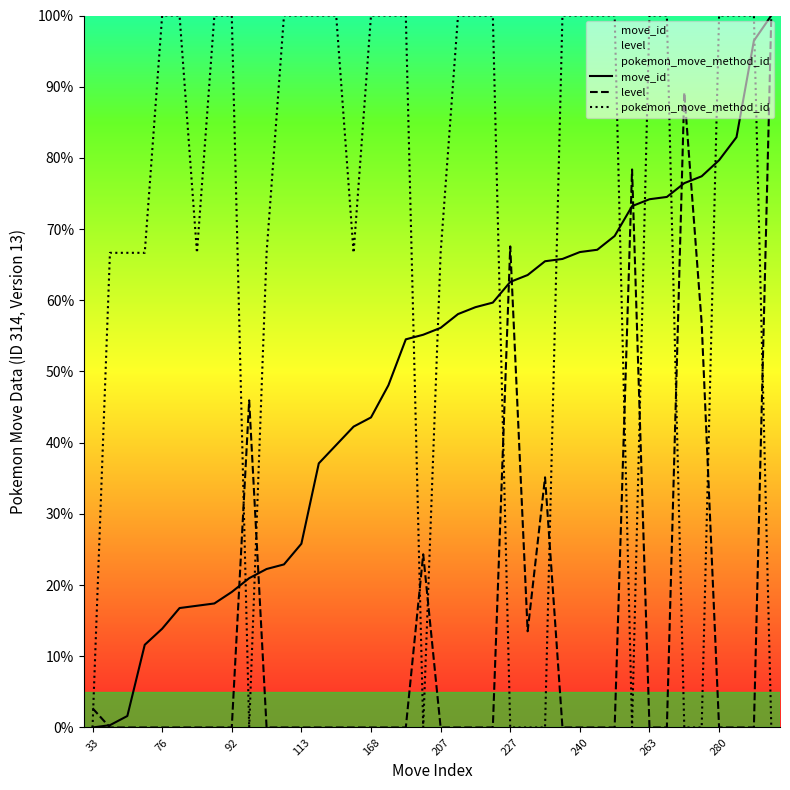

True or false: pokemon_move_method_id and level intersect in this chart.

True